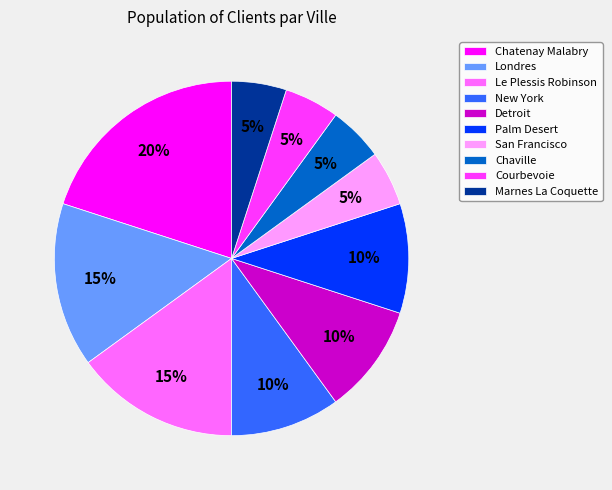

How many slices are in this pie chart?

10